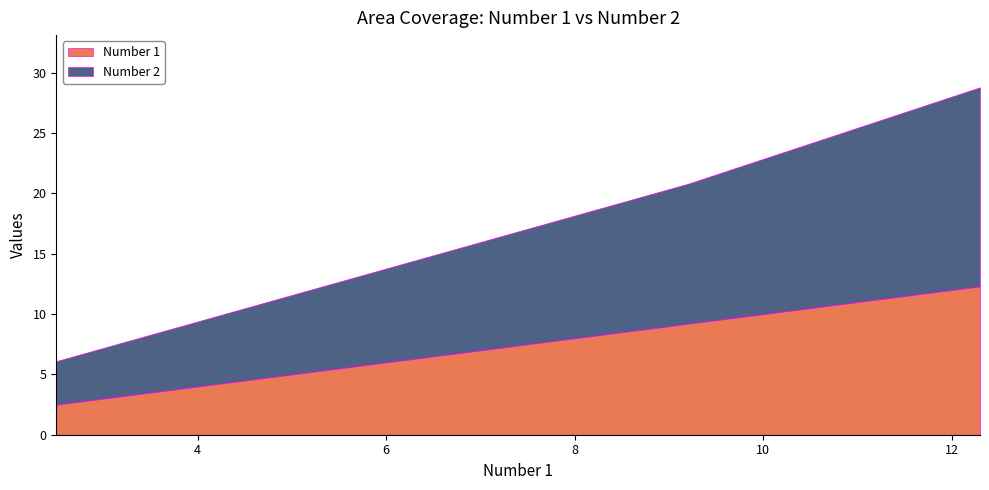

What is the value of the Number 1 point at the 1st from the left?

2.5